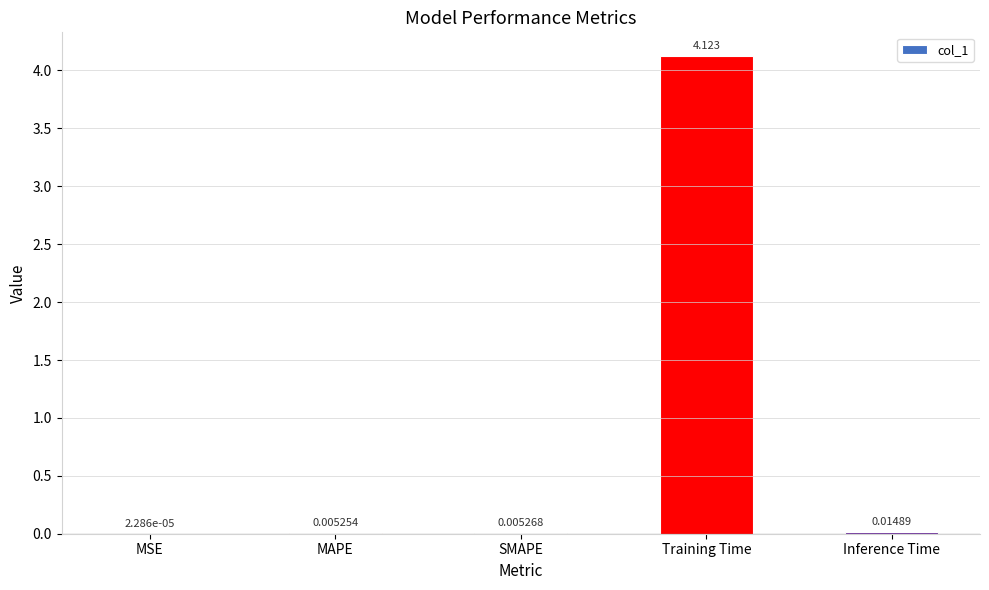

Between Inference Time and MAPE, which is larger?

Inference Time